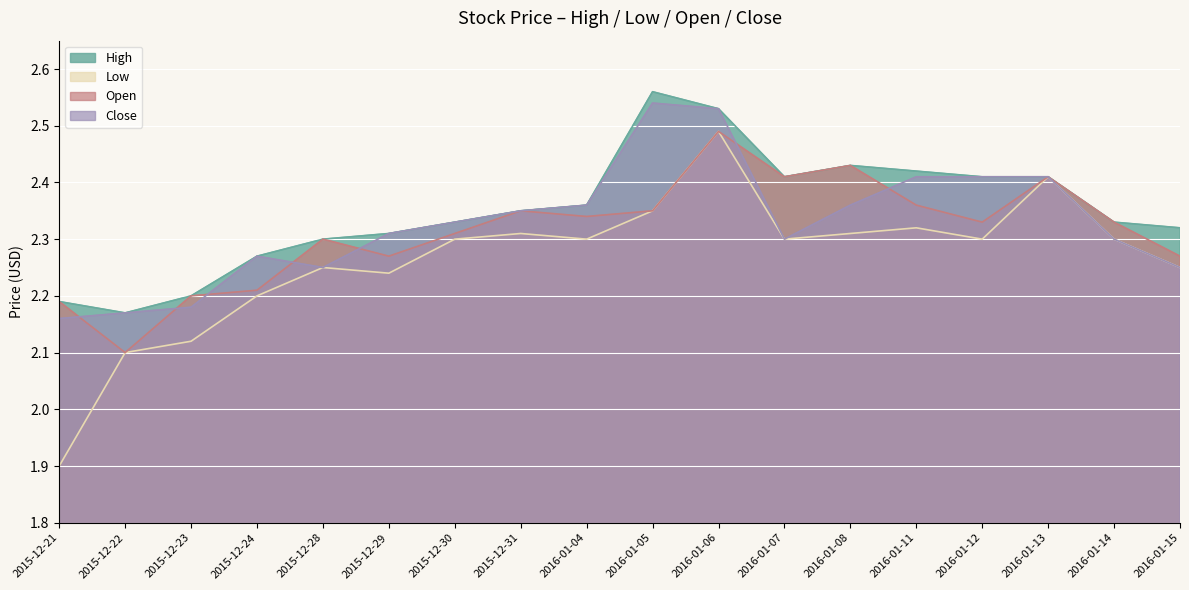

At which category is the sum across all series the highest?

2016-01-06